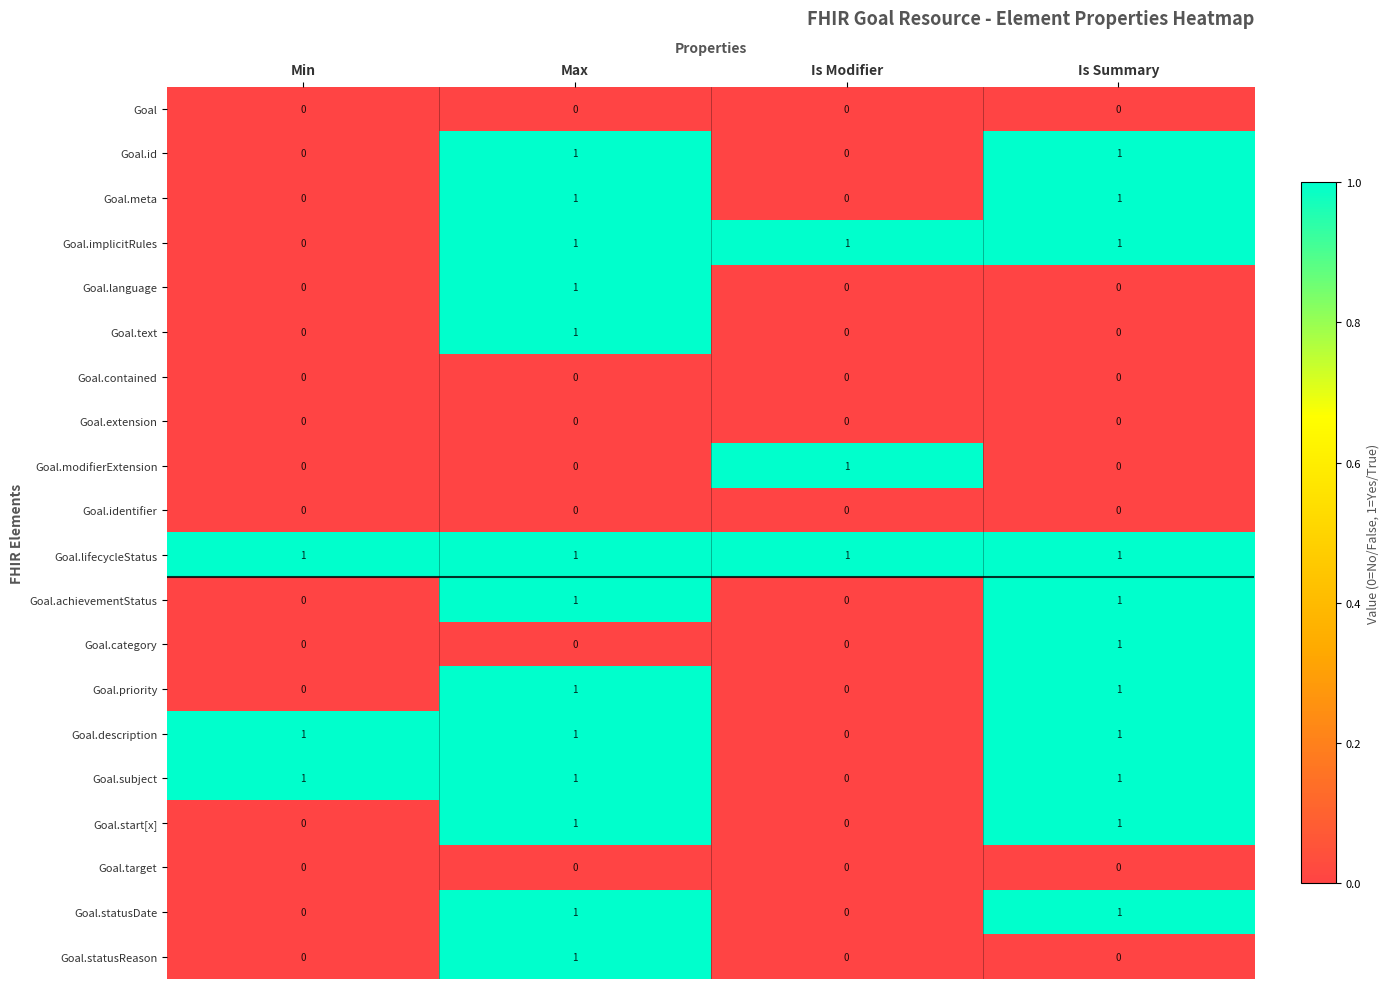

How many Goal.meta values are between 0 and 1?

4